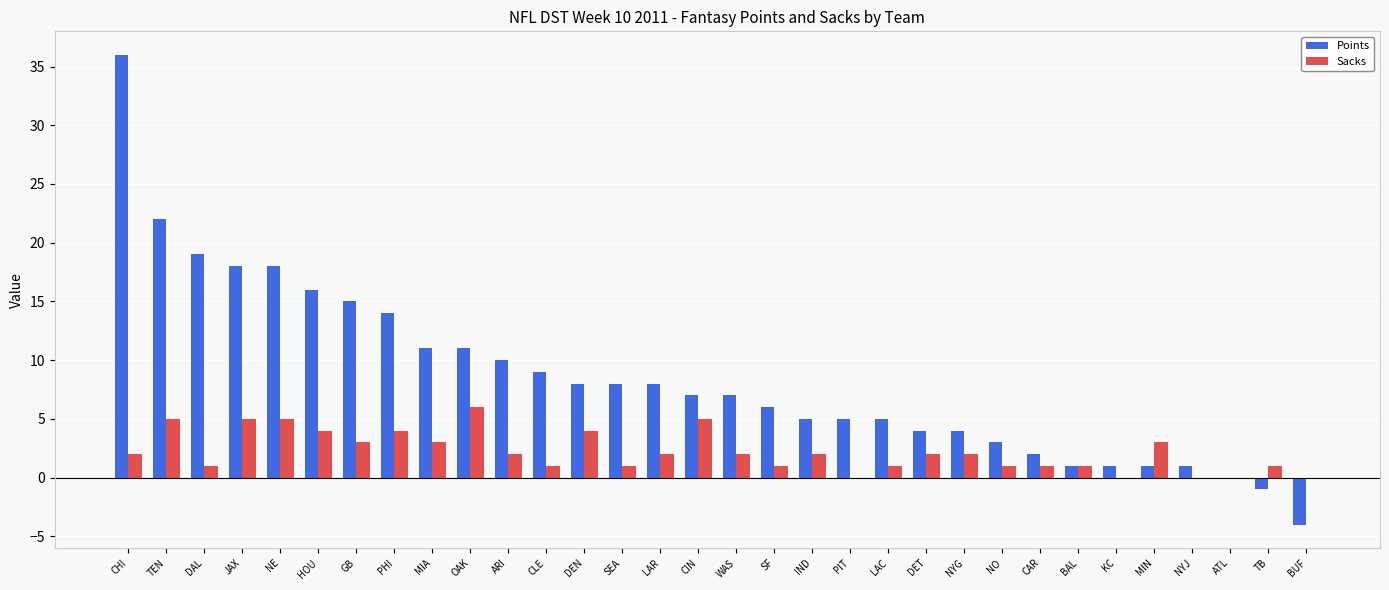

Which series has the largest total across all categories?

Points